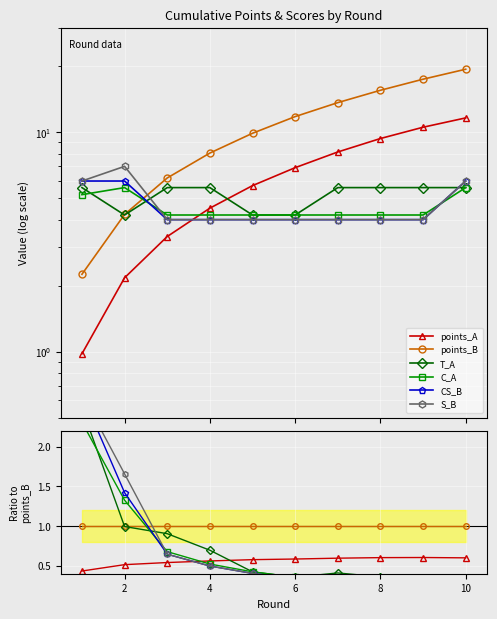

The points_A series shows 0.9 at 6. True or false?

False